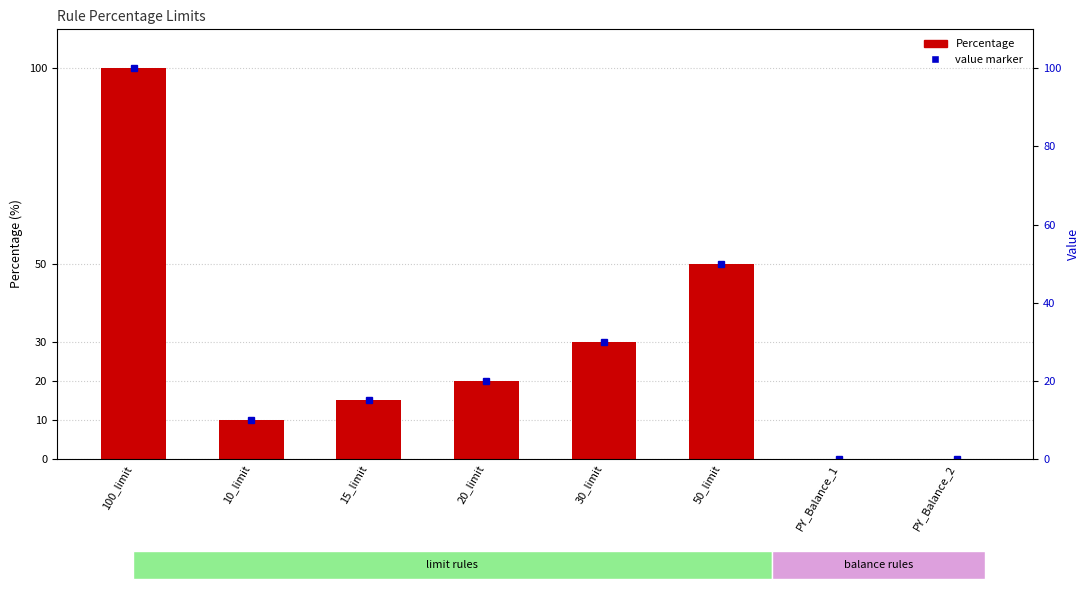

Reading right to left, list all the values displayed in this chart.

0	0	50	30	20	15	10	100